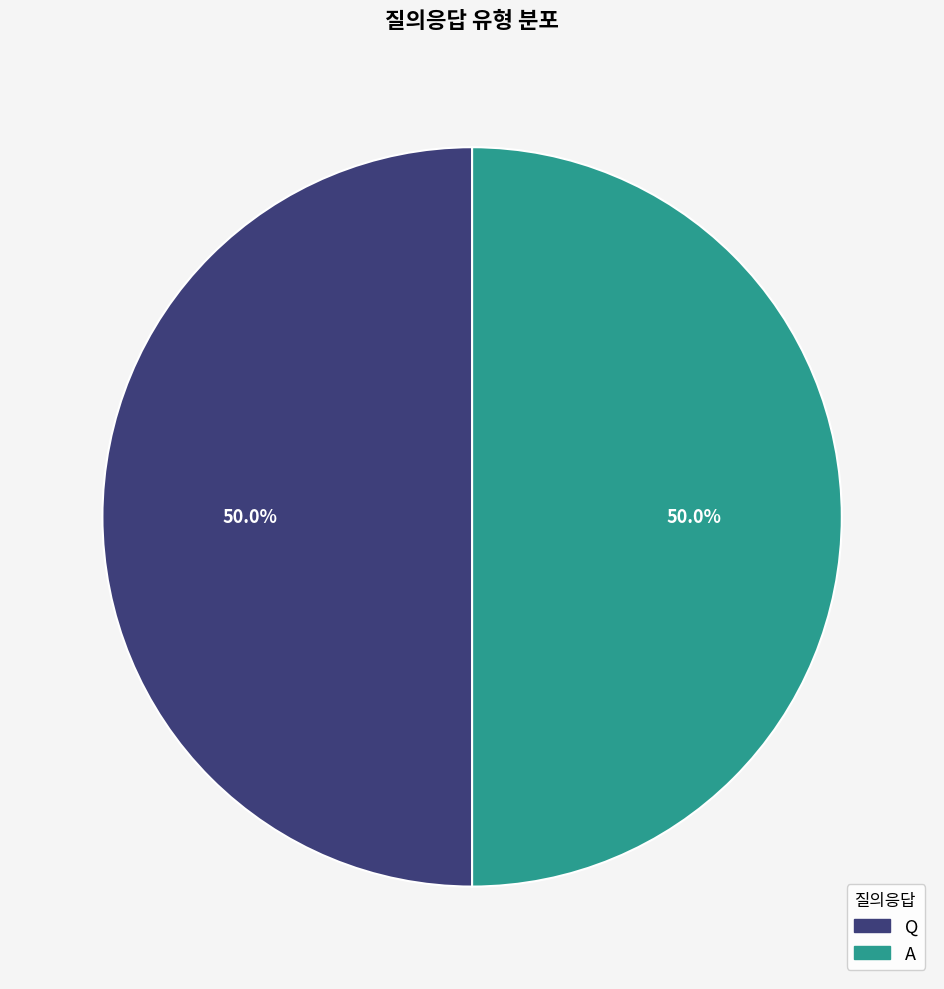

How much of the chart is everything except Q?

50.0%